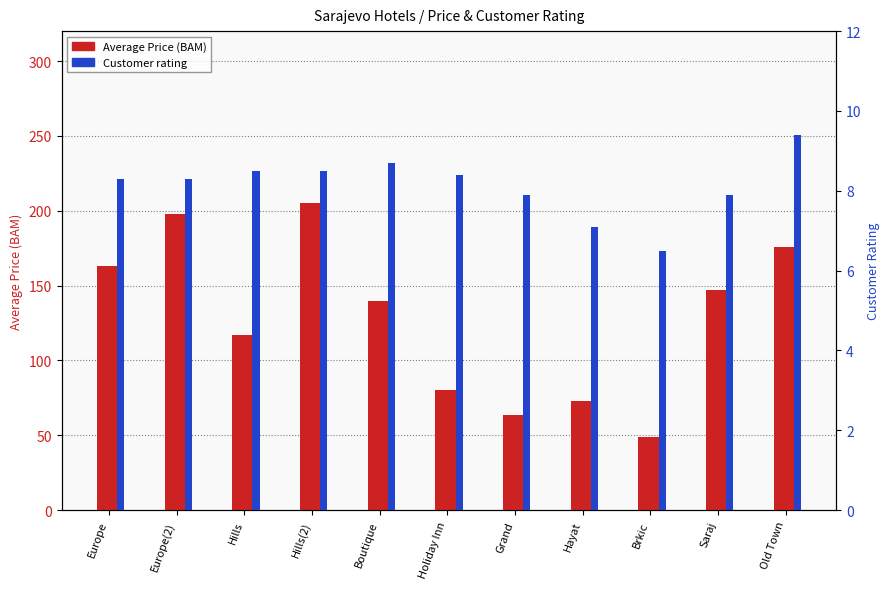

Rank the series by their maximum value, from lowest to highest.

Customer rating, Average Price (BAM)